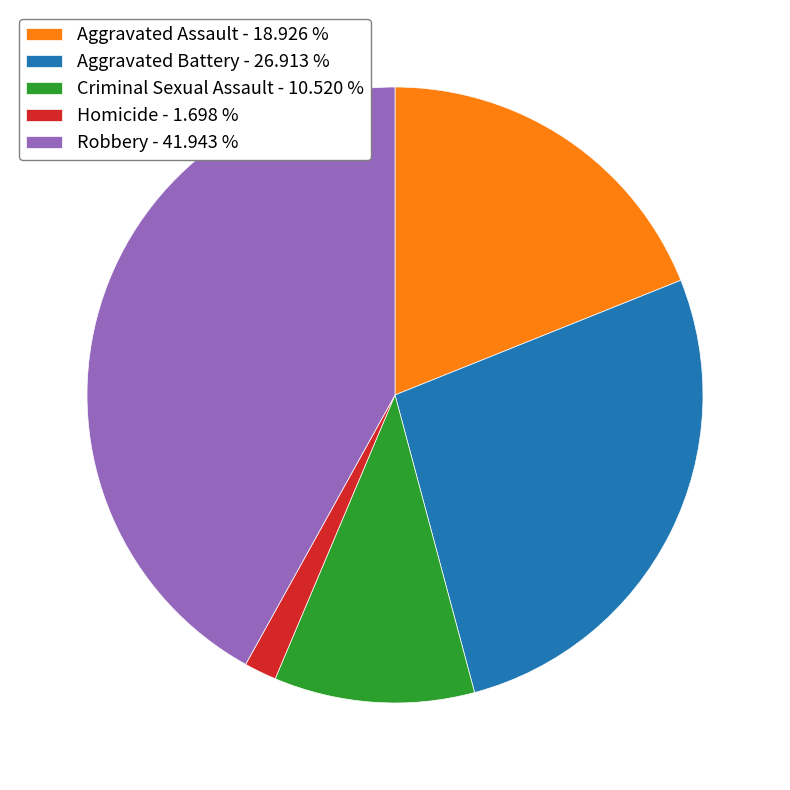

How many segments does this pie chart have?

5